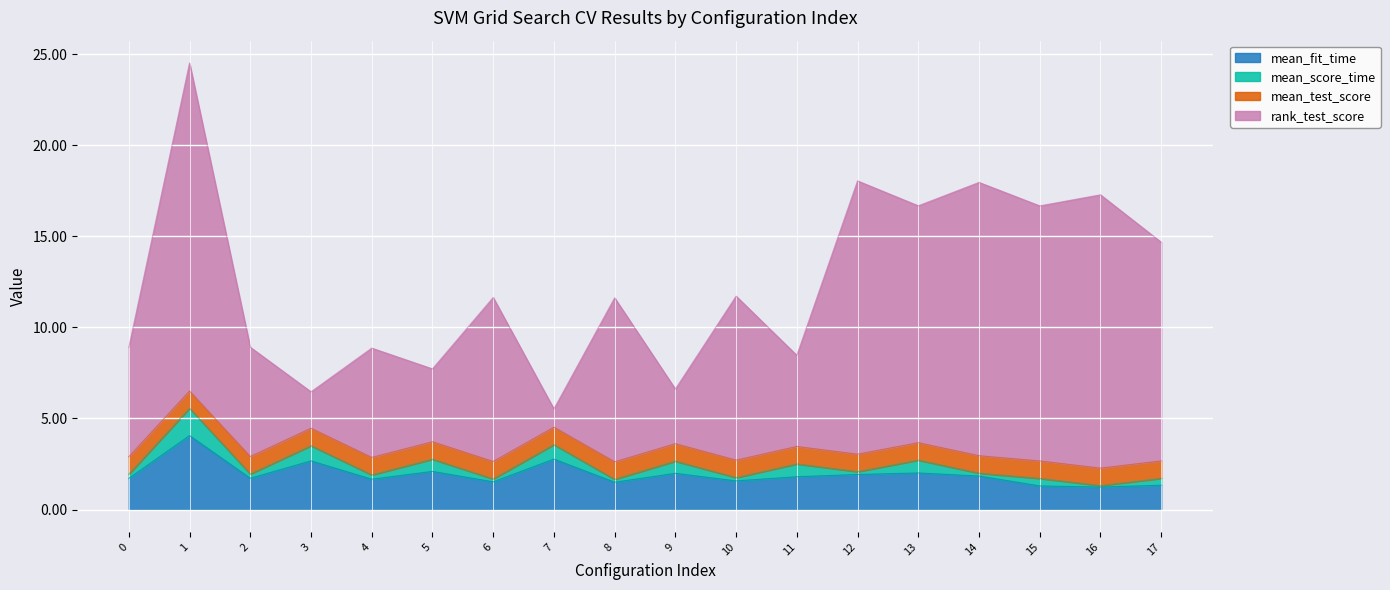

True or false: mean_fit_time and rank_test_score intersect in this chart.

False